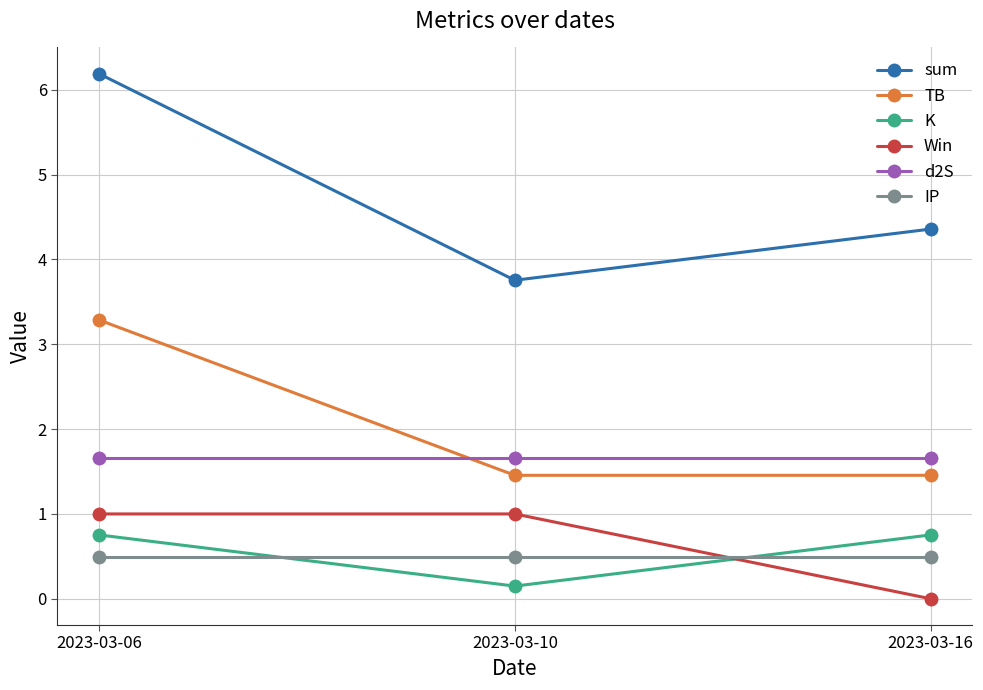

At which category is the sum across all series the highest?

2023-03-06